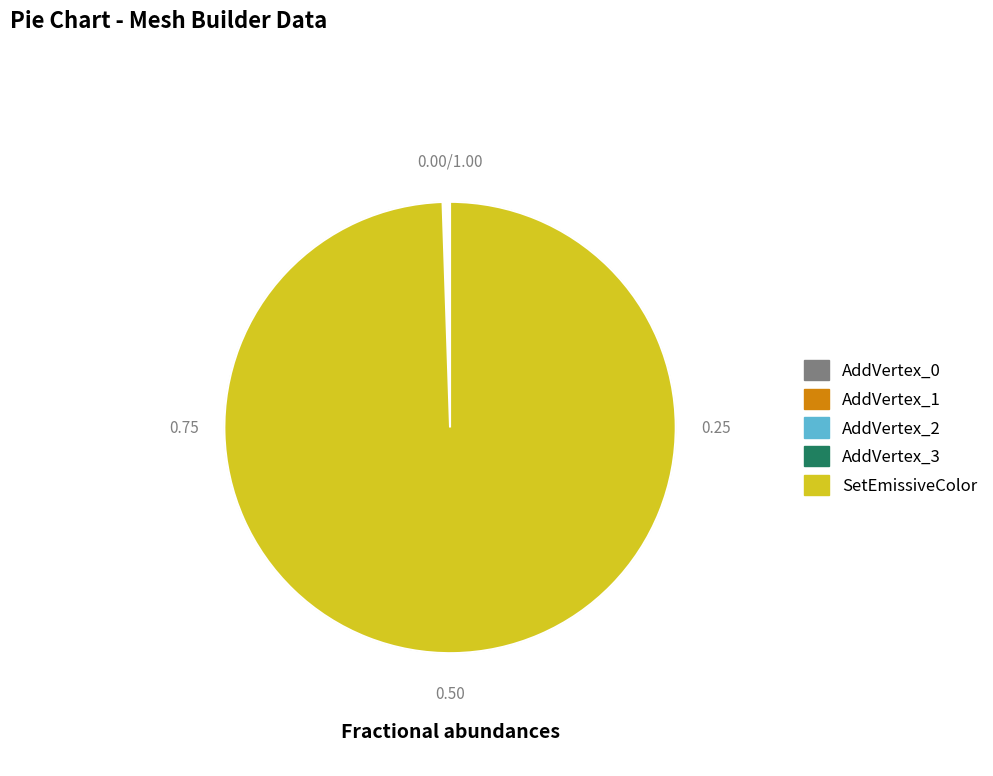

Does SetEmissiveColor represent more than half of the total?

Yes